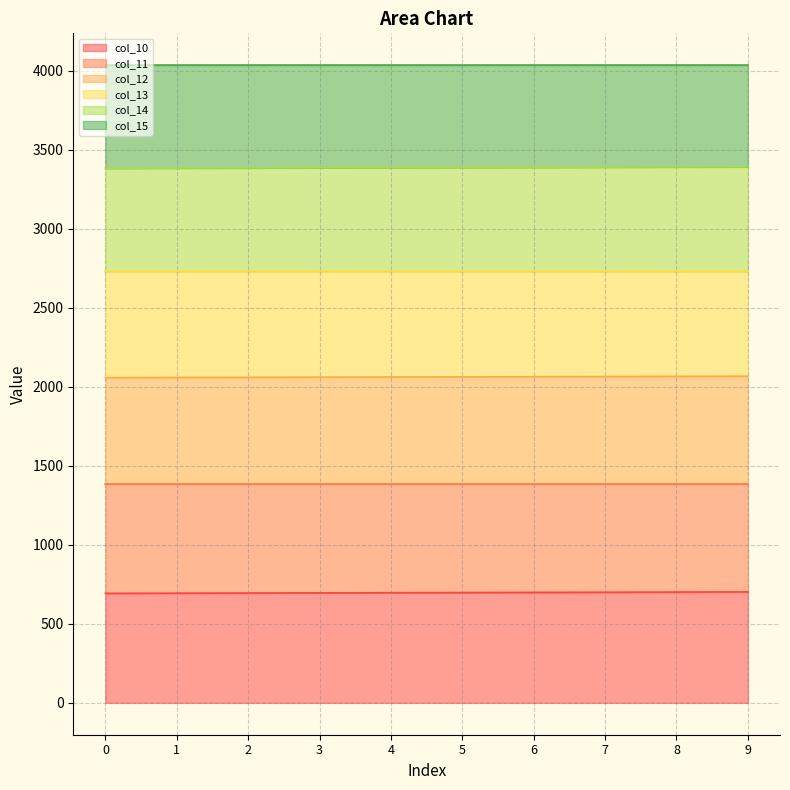

What is the lowest value of the col_10 series?

693.0